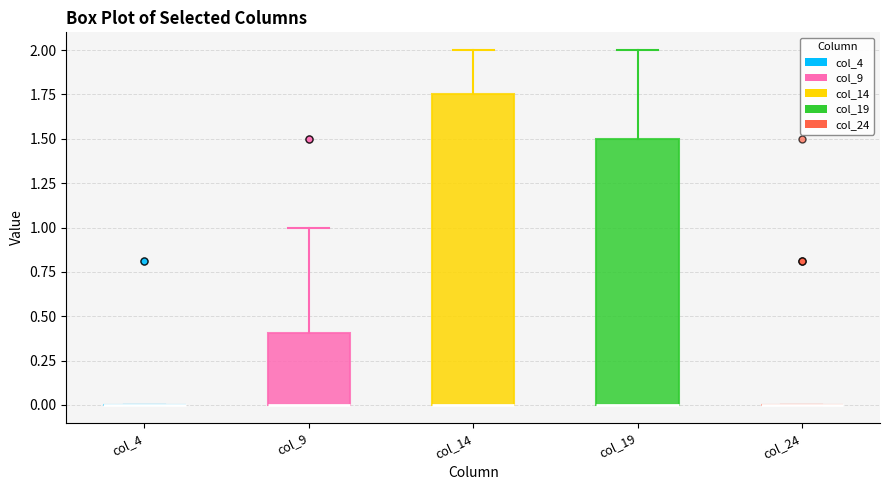

Reading left to right, transcribe this box plot: for each box, give where its median line is, the range the box spans, and where its two whiskers end, as read against the y-axis. The values are not printed on the chart, so give them approximately, as read against the axis.

col_4: box collapsed to a line at 0.00, whiskers 0.00 to 0.00
col_9: median 0.00 (drawn on the box's lower edge), box 0.00 to 0.40, whiskers 0.00 to 1.00
col_14: median 0.00 (drawn on the box's lower edge), box 0.00 to 1.75, whiskers 0.00 to 2.00
col_19: median 0.00 (drawn on the box's lower edge), box 0.00 to 1.50, whiskers 0.00 to 2.00
col_24: box collapsed to a line at 0.00, whiskers 0.00 to 0.00